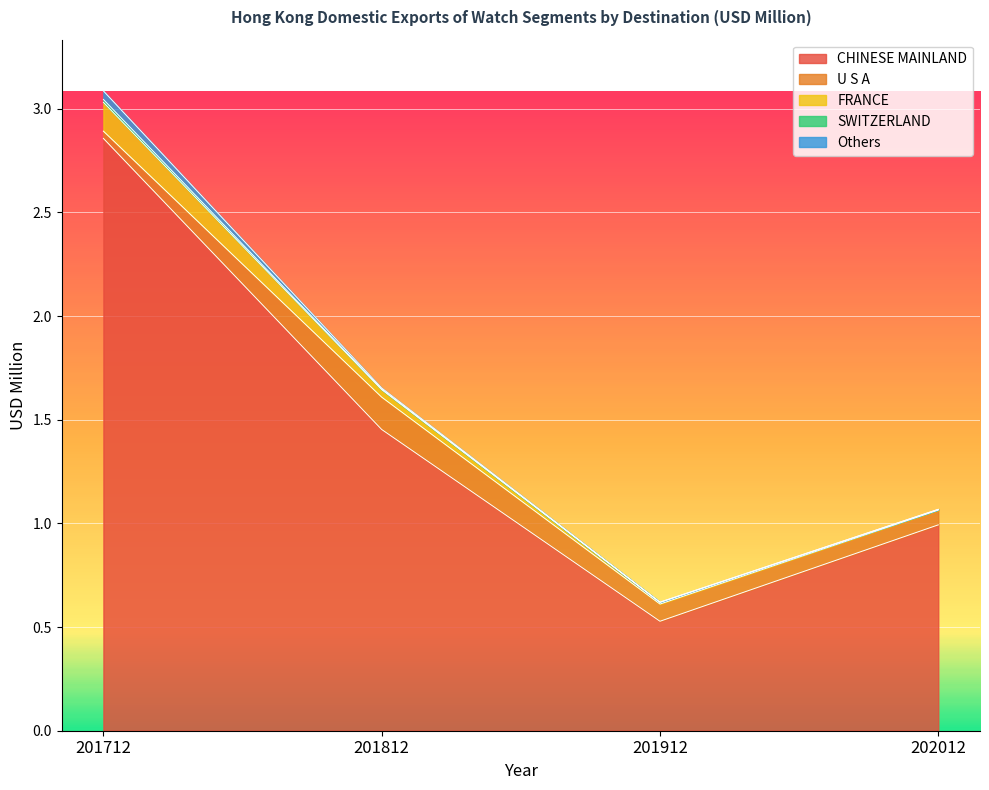

Reading left to right, list all the values displayed in this chart.

CHINESE MAINLAND: 2.9	1.5	0.5	1.0
U S A: 0.0	0.2	0.1	0.1
FRANCE: 0.1	0.0	0.0	0.0
SWITZERLAND: 0.0	0.0	0.0	0.0
Others: 0.0	0.0	0.0	0.0